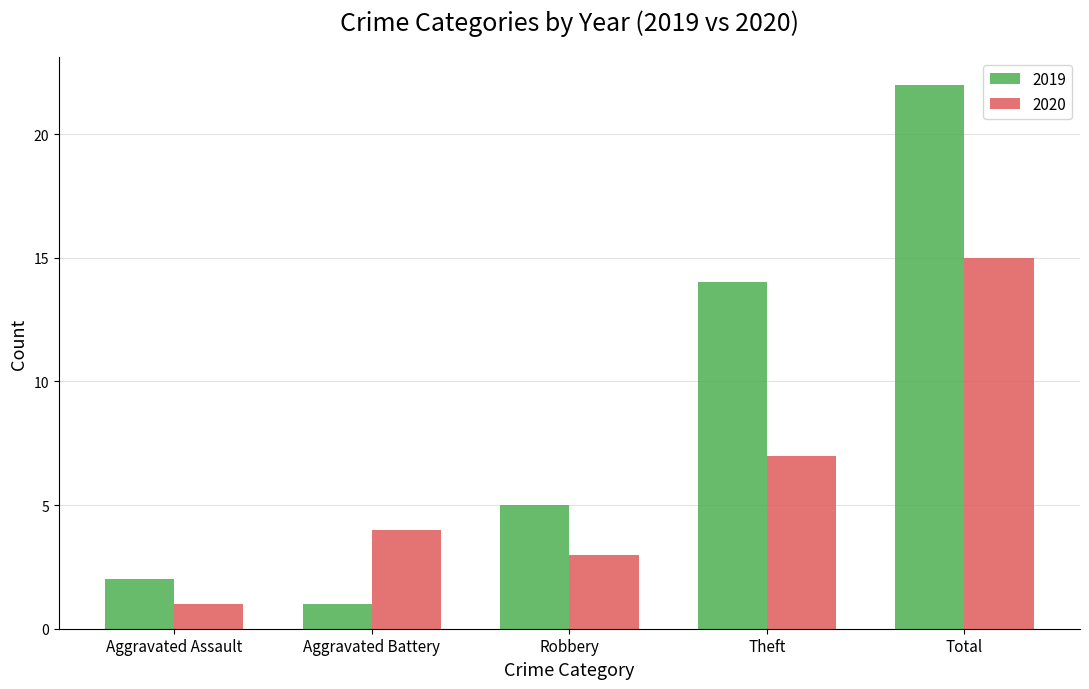

Rank the series by their average value, from highest to lowest.

2019, 2020